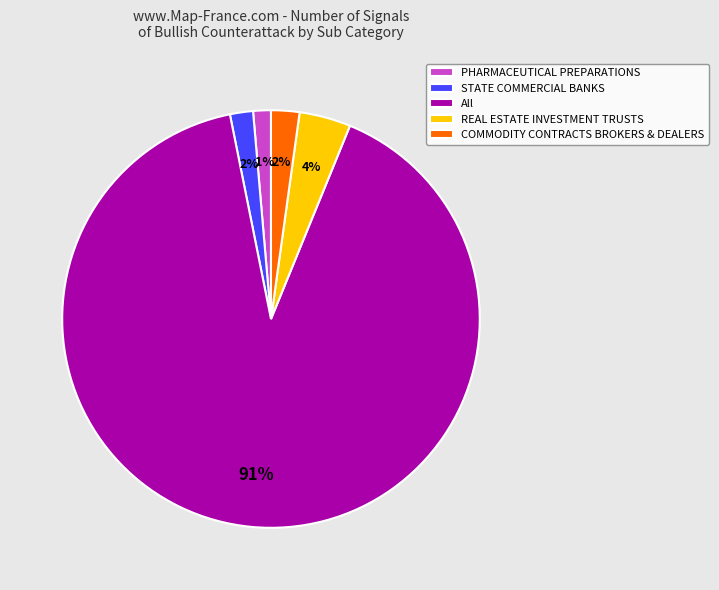

Which has a higher value, STATE COMMERCIAL BANKS or All?

All